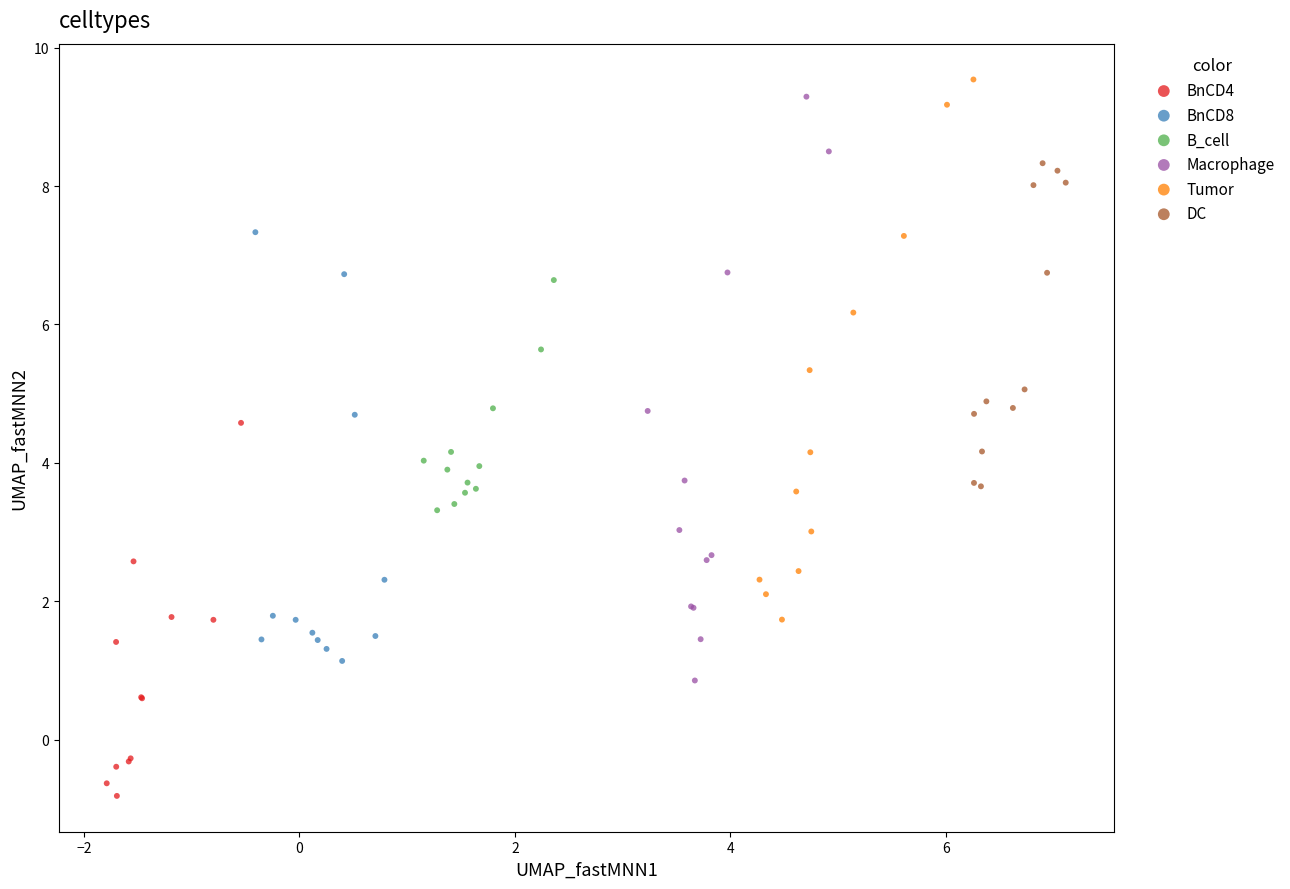

Which series has the widest spread of Y values?

Macrophage